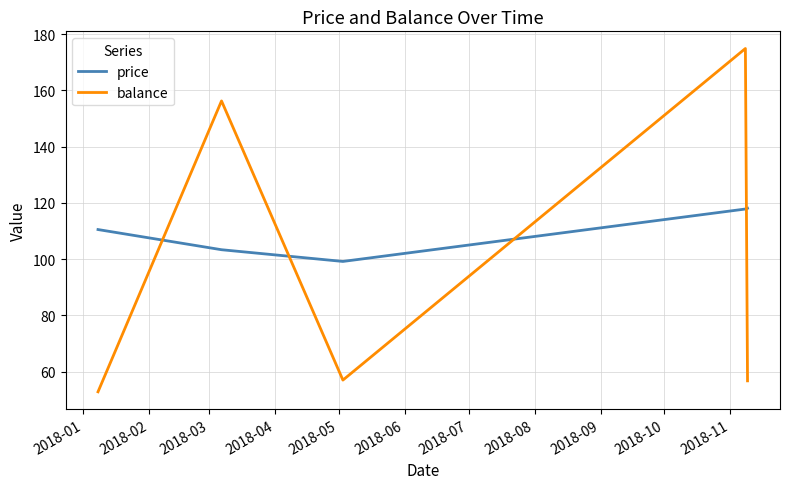

What is the maximum value shown in the chart?

174.9